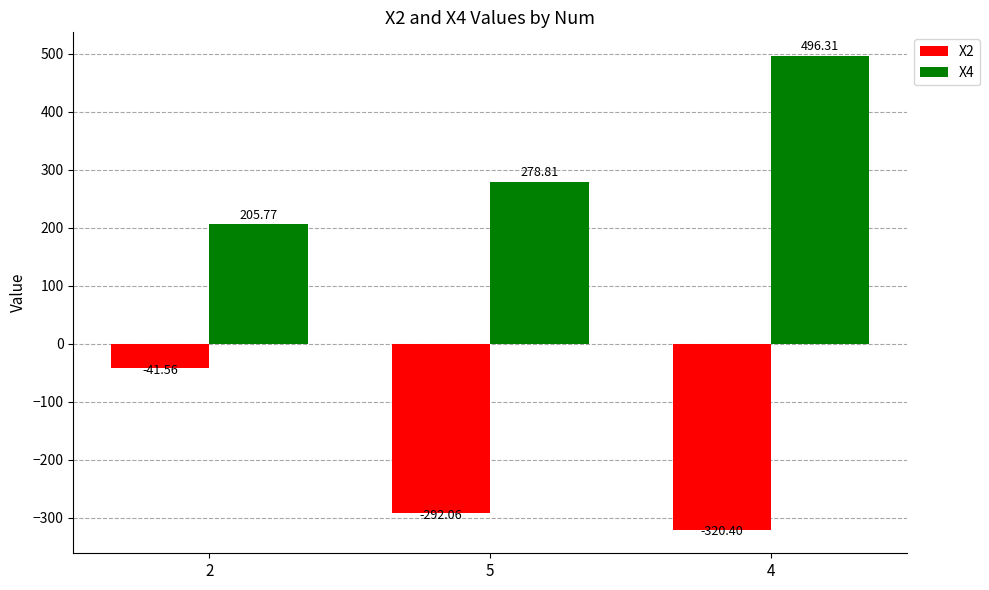

What is the label of the 2nd bar from the right?

5